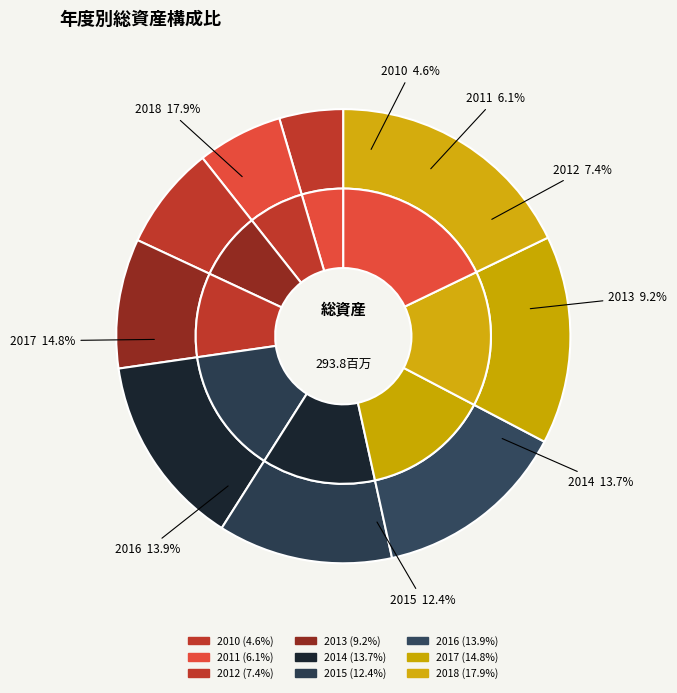

To the nearest percent, what is the average slice percentage?

11%